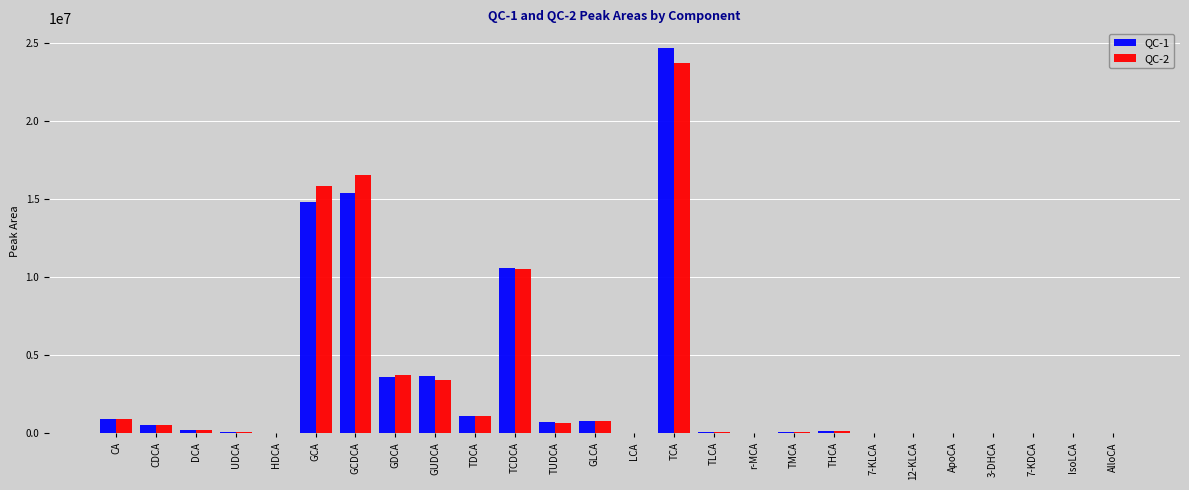

At which category does the chart reach its peak across all series?

TCA